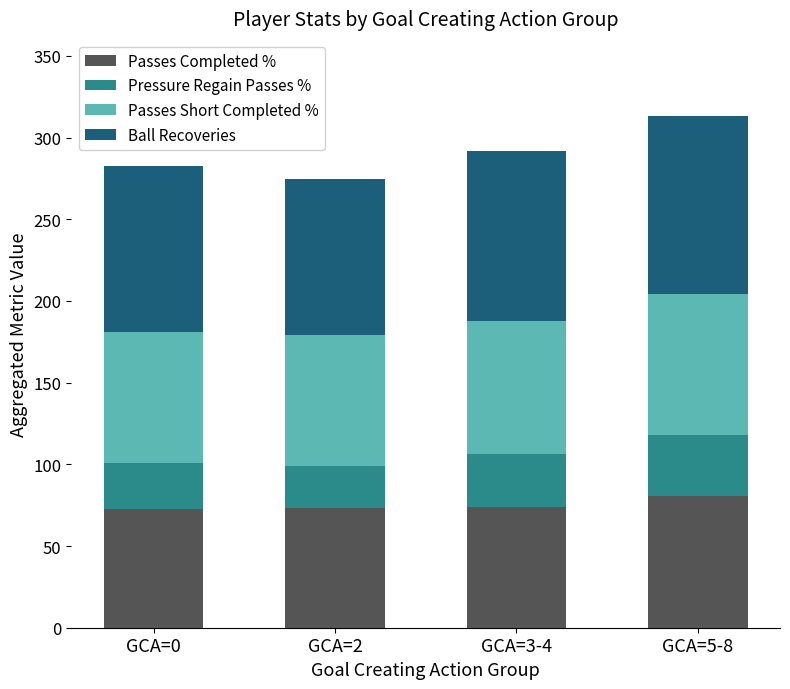

What are all the series names shown in the legend?

Passes Completed %, Pressure Regain Passes %, Passes Short Completed %, Ball Recoveries